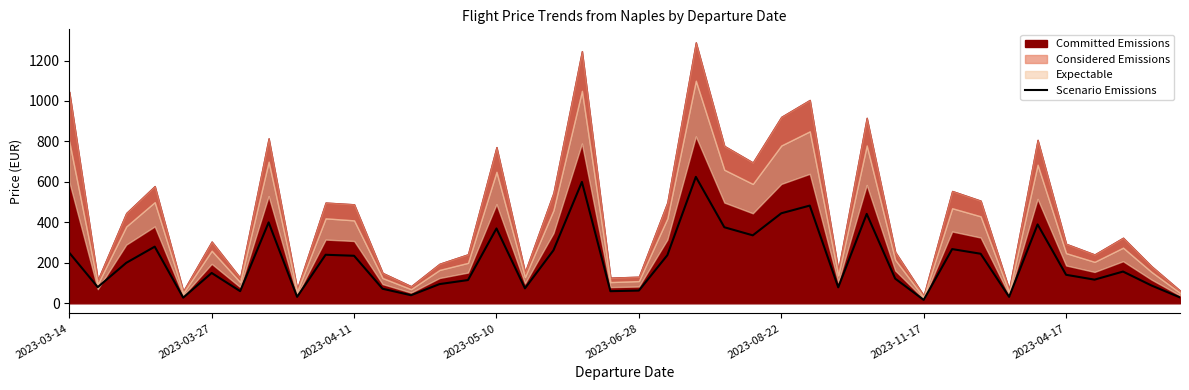

Where does the data first go above 157?

2023-03-14